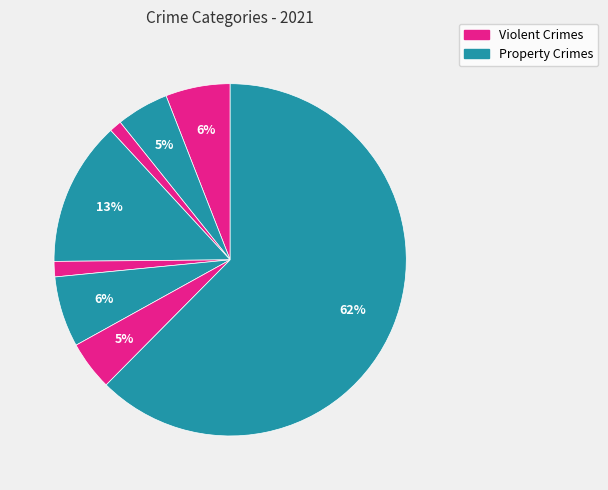

How many segments does this pie chart have?

8